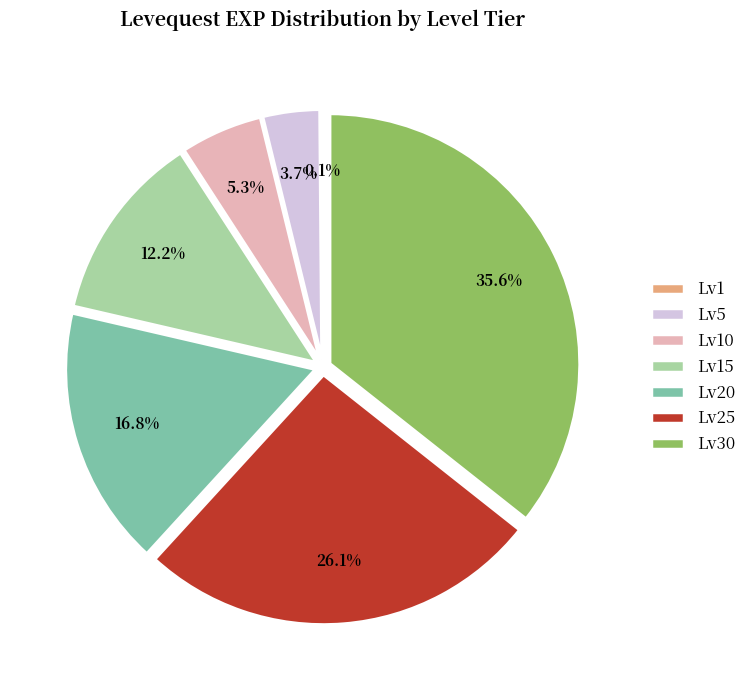

Do Lv20 and Lv5 together represent more than half of the pie?

No